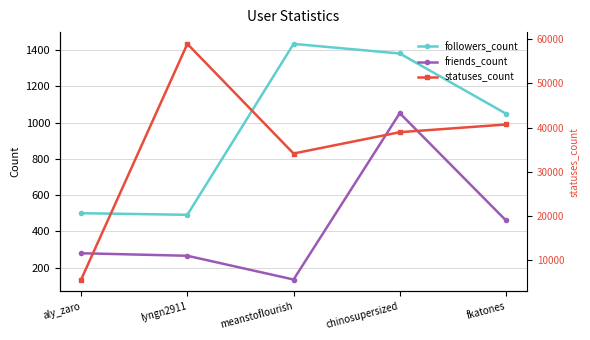

Reading right to left, what are all the values shown in this chart?

followers_count: fkatones=1050	chinosupersized=1382	meanstoflourish=1435	lyngn2911=492	aly_zaro=501
friends_count: fkatones=461	chinosupersized=1053	meanstoflourish=135	lyngn2911=266	aly_zaro=280
statuses_count: fkatones=40693	chinosupersized=38952	meanstoflourish=34131	lyngn2911=58906	aly_zaro=5656